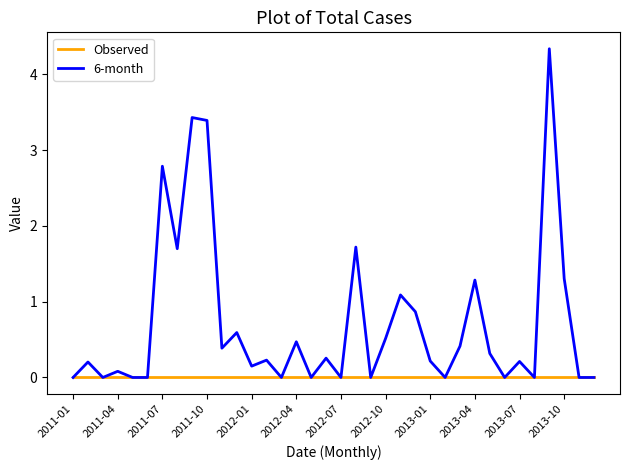

How many lines are shown in the chart?

2